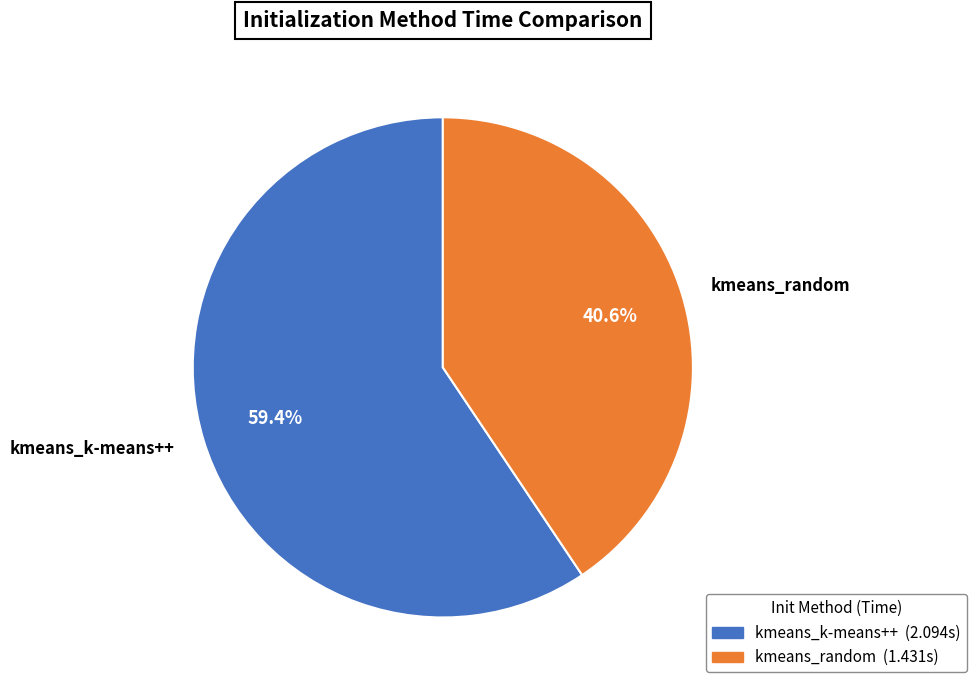

True or false: kmeans_k-means++ accounts for 73% of the total.

False